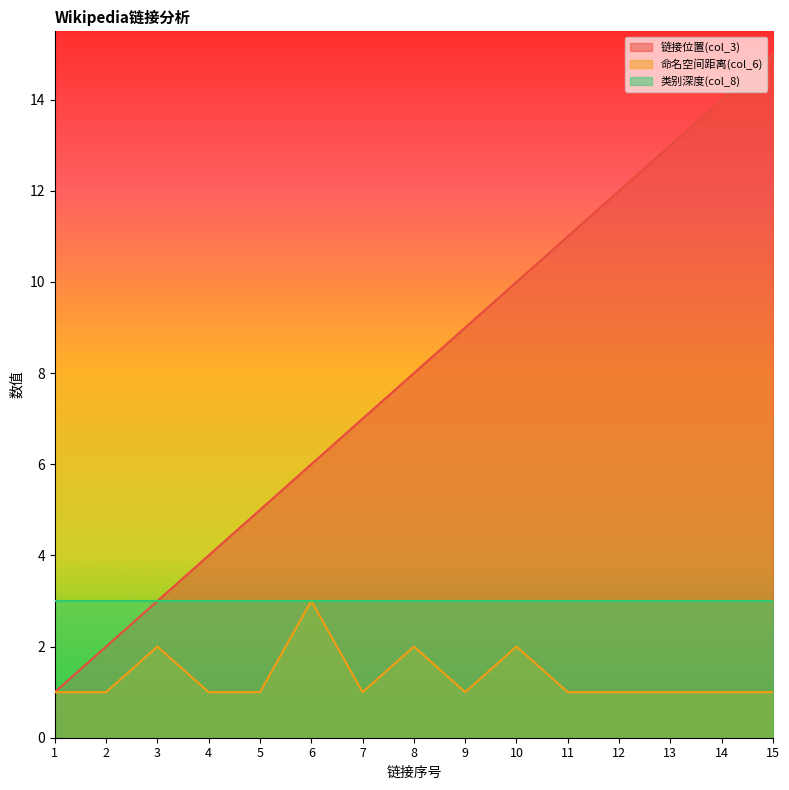

List the labels in order of 命名空间距离(col_6) value, smallest first.

1, 2, 4, 5, 7, 9, 11, 12, 13, 14, 15, 3, 8, 10, 6